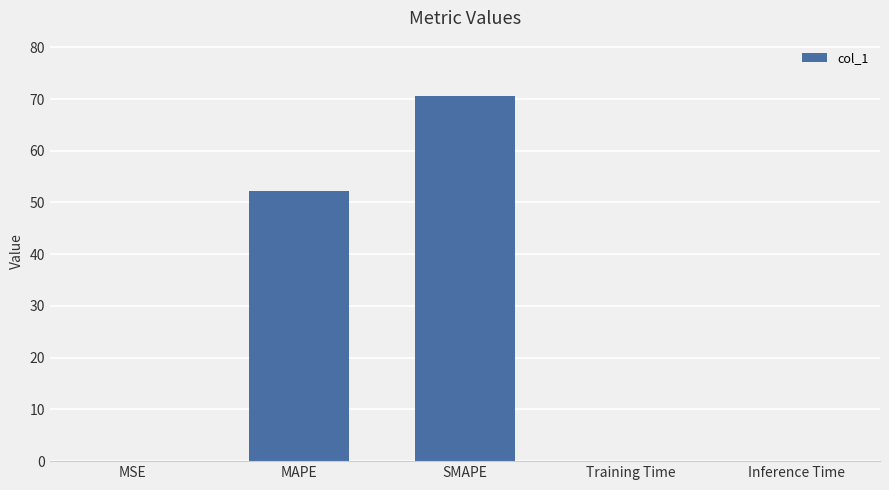

Does the chart contain stacked bars?

No